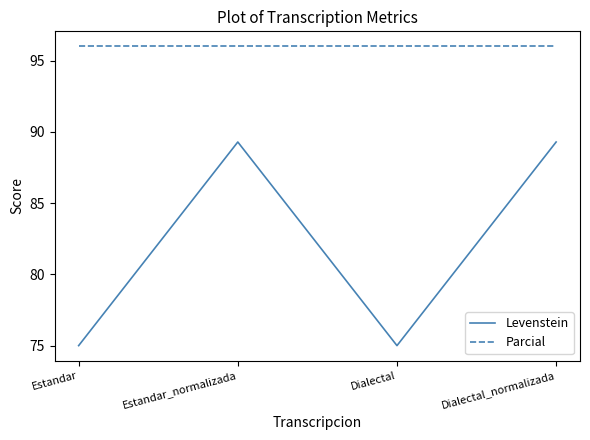

What is the minimum value shown in the chart?

75.0